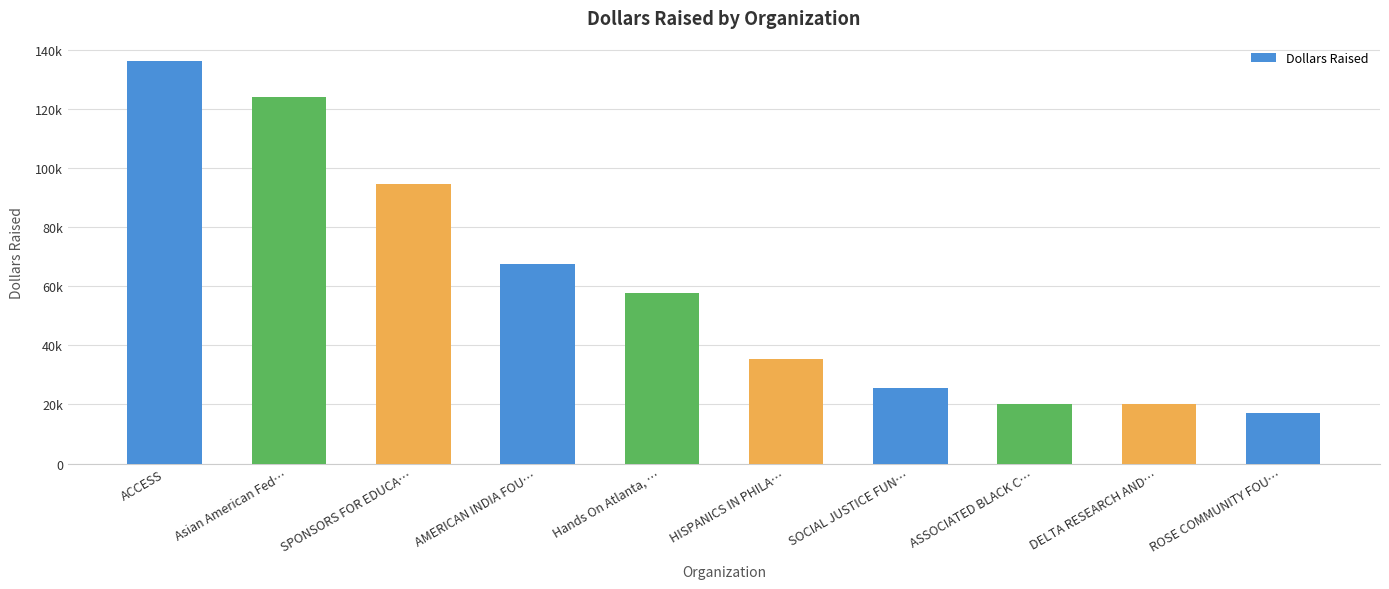

What is the label of the 4th bar from the right?

SOCIAL JUSTICE FUN…